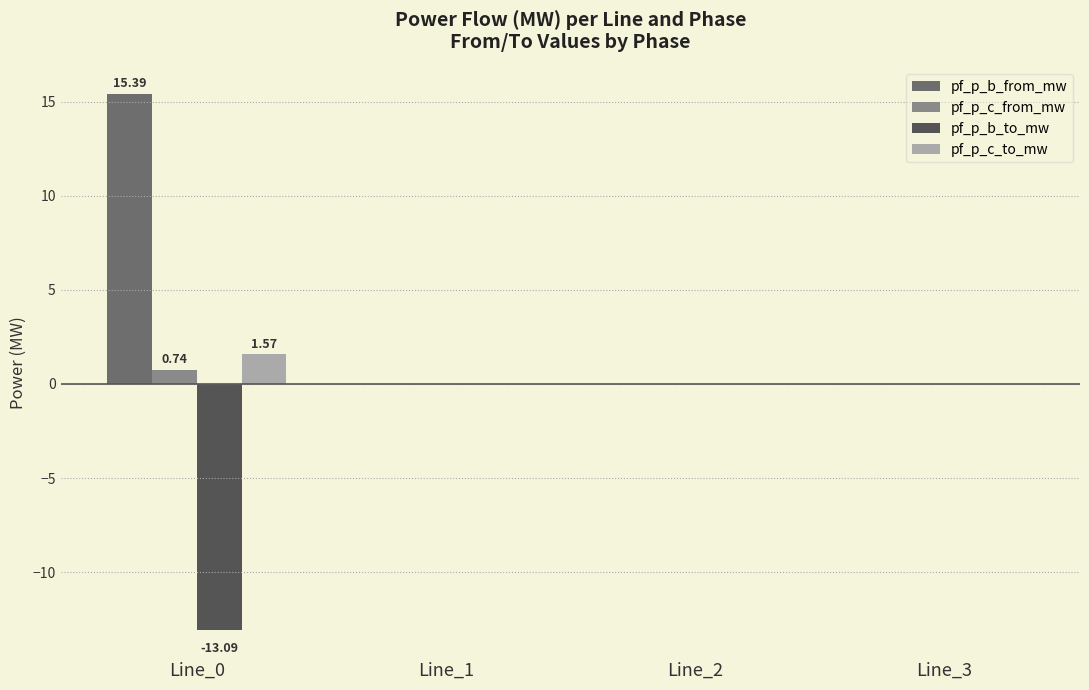

What is the average value of the pf_p_c_to_mw series?

0.4